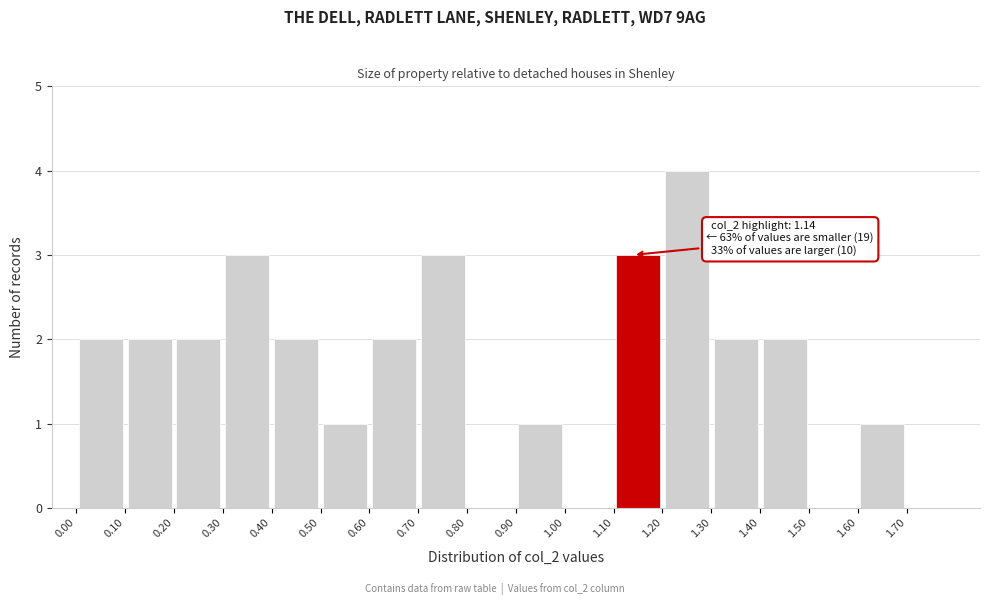

Over which range of the x-axis is the bar tallest?

1.2 to 1.3